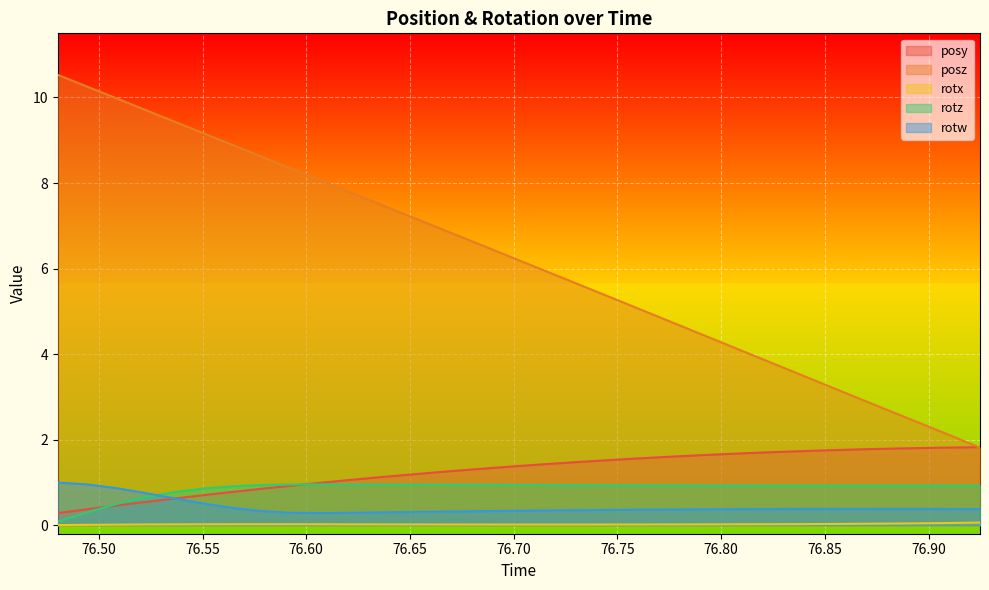

What are all the series names shown in the legend?

posy, posz, rotx, rotz, rotw